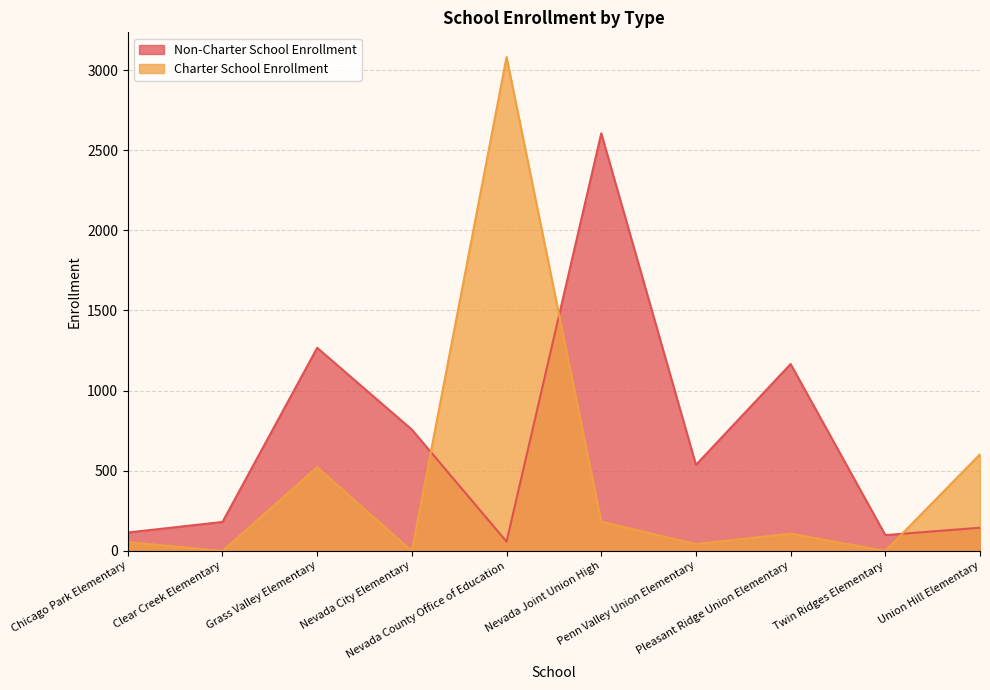

What are all the series names shown in the legend?

Non-Charter School Enrollment, Charter School Enrollment